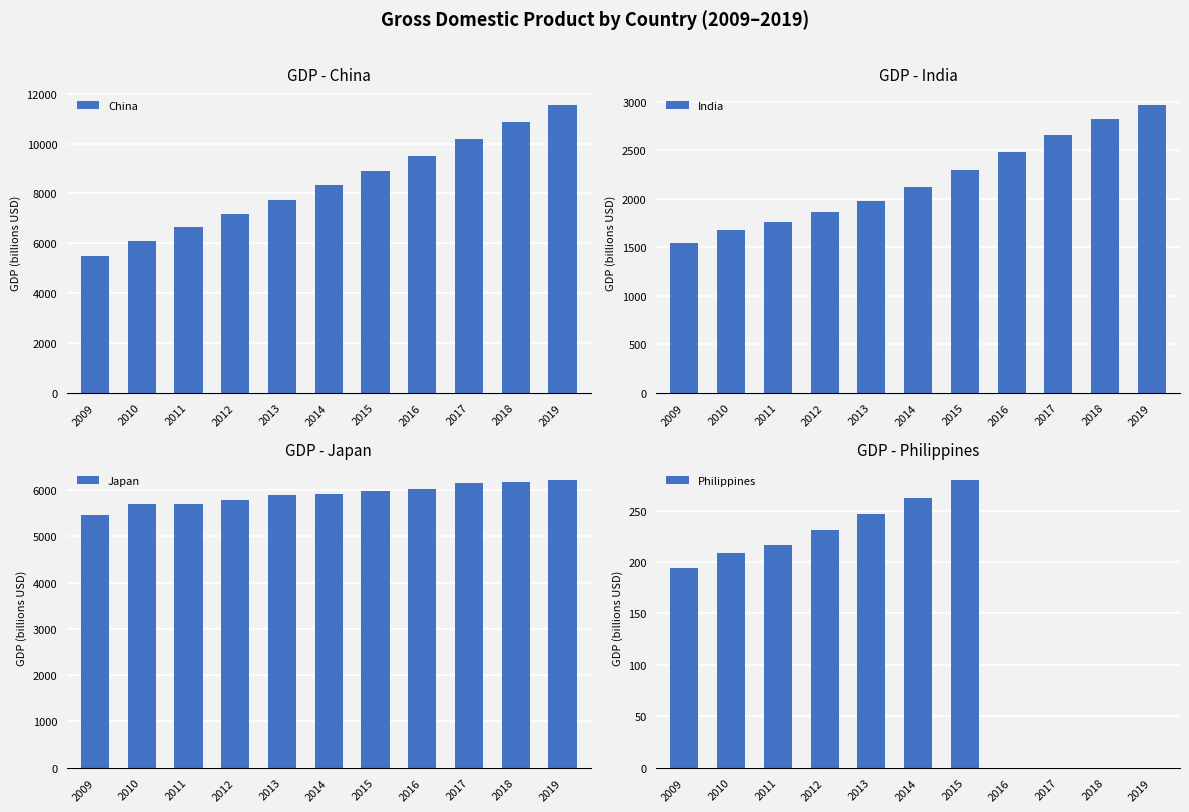

How many data points does each series have?

11